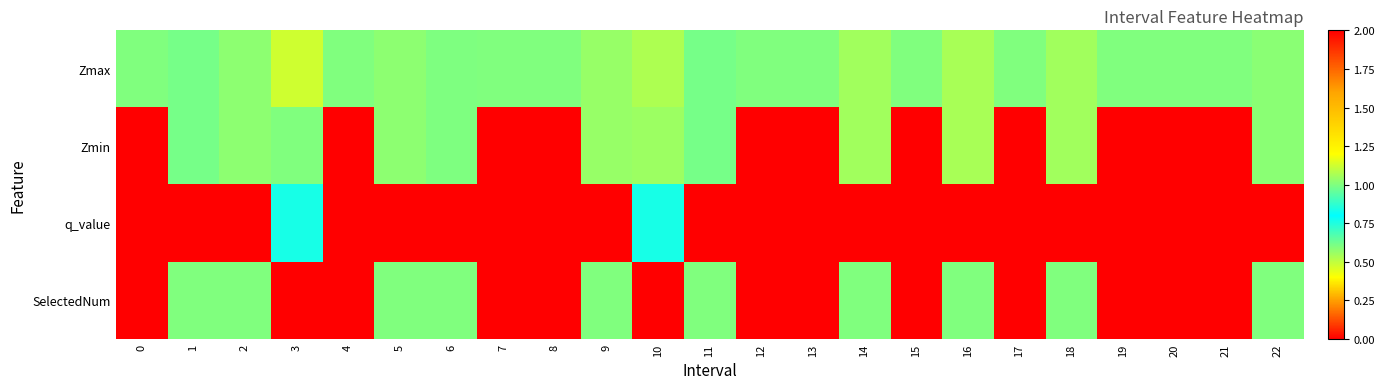

Reading left to right, extract all data points from this chart.

Zmax: 0=1.0	1=1.0	2=1.0	3=1.1	4=1.0	5=1.0	6=1.0	7=1.0	8=1.0	9=1.0	10=1.1	11=1.0	12=1.0	13=1.0	14=1.1	15=1.0	16=1.1	17=1.0	18=1.1	19=1.0	20=1.0	21=1.0	22=1.0
Zmin: 0=0.0	1=1.0	2=1.0	3=1.0	4=0.0	5=1.0	6=1.0	7=0.0	8=0.0	9=1.0	10=1.0	11=1.0	12=0.0	13=0.0	14=1.1	15=0.0	16=1.1	17=0.0	18=1.1	19=0.0	20=0.0	21=0.0	22=1.0
q_value: 0=0.0	1=-0.0	2=-0.0	3=0.8	4=0.0	5=-0.0	6=-0.0	7=0.0	8=0.0	9=-0.0	10=0.8	11=-0.0	12=0.0	13=0.0	14=-0.0	15=0.0	16=-0.0	17=0.0	18=-0.0	19=0.0	20=0.0	21=0.0	22=-0.0
SelectedNum: 0=0.0	1=1.0	2=1.0	3=2.0	4=0.0	5=1.0	6=1.0	7=0.0	8=0.0	9=1.0	10=2.0	11=1.0	12=0.0	13=0.0	14=1.0	15=0.0	16=1.0	17=0.0	18=1.0	19=0.0	20=0.0	21=0.0	22=1.0